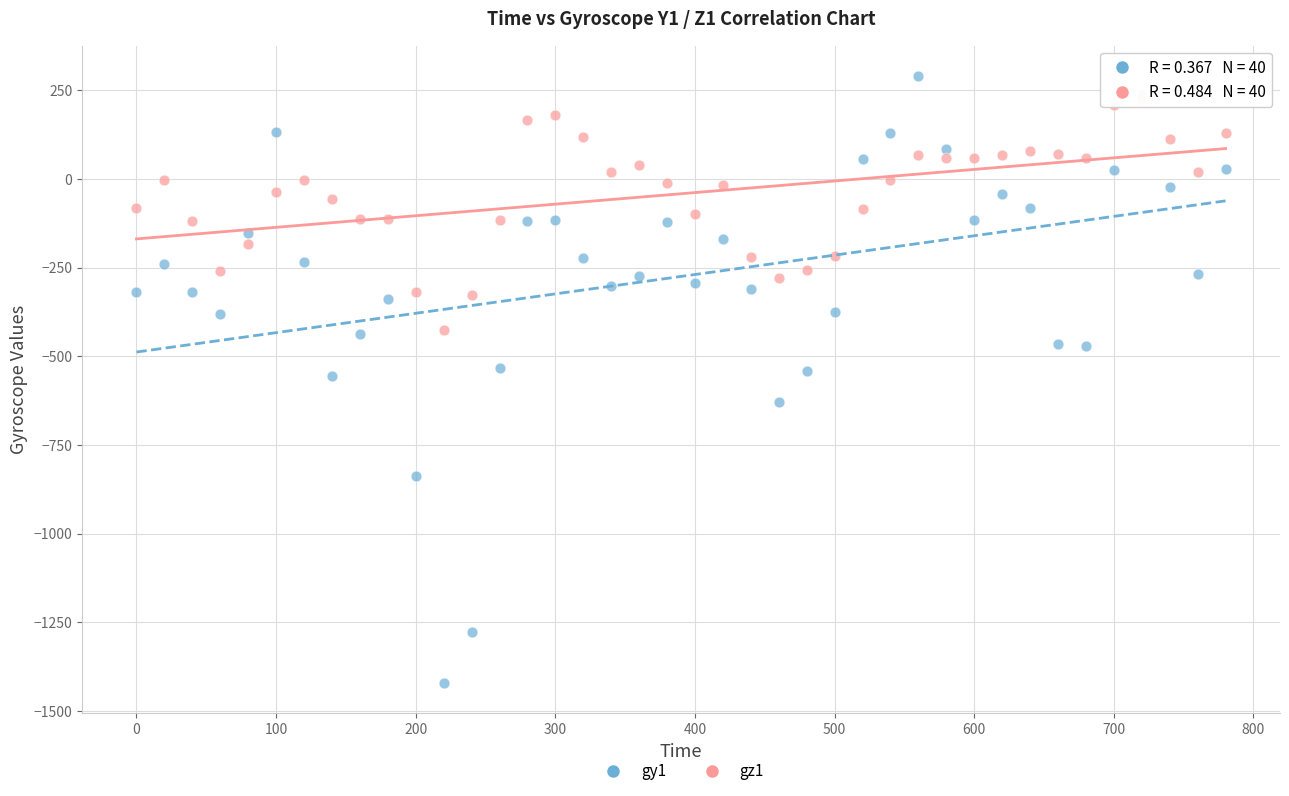

What are all the series names shown in the legend?

gy1, gz1